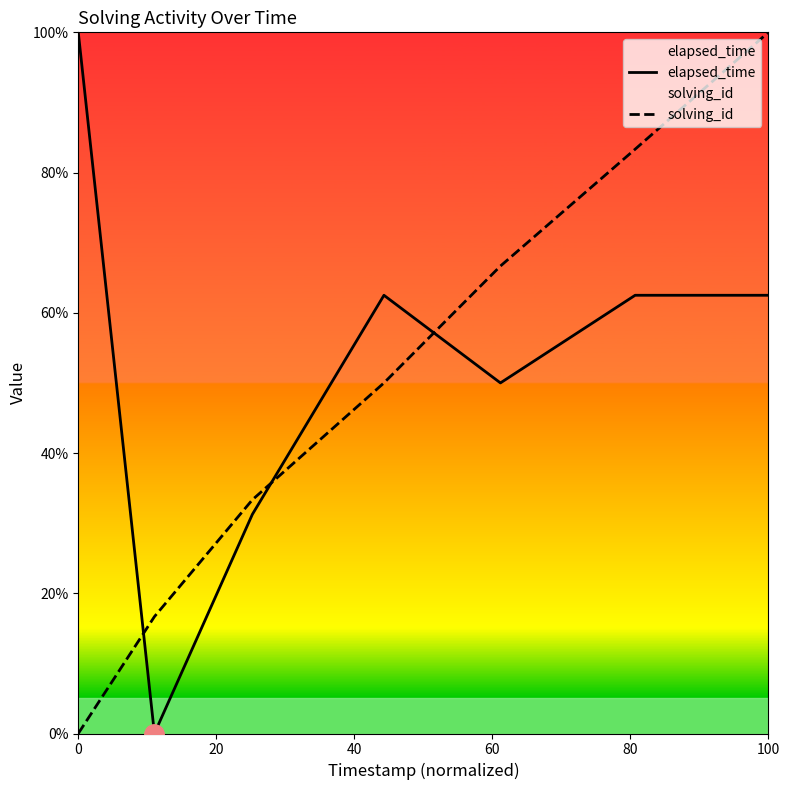

What is the difference between the second highest and second lowest values in the elapsed_time series?

31.2